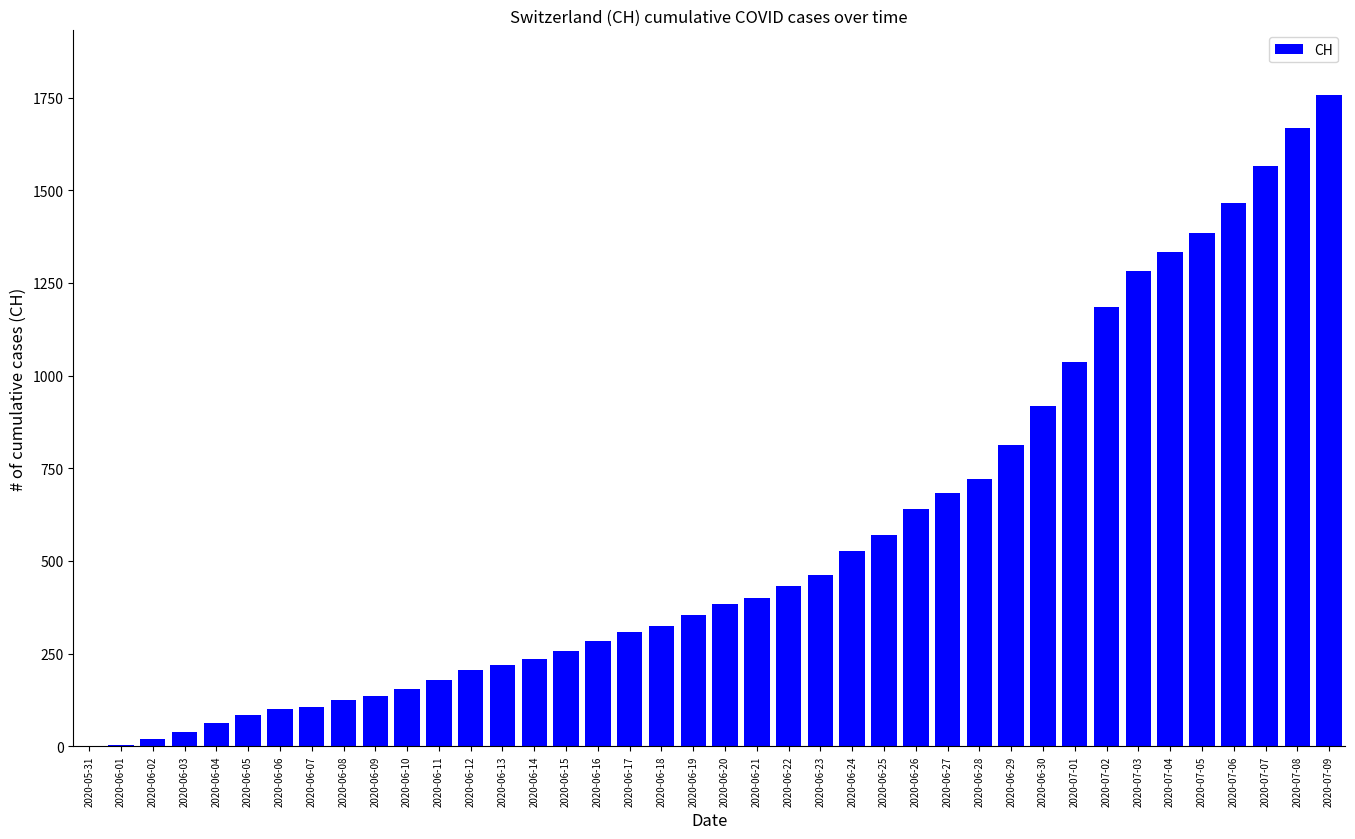

True or false: the data shows 281 at 2020-06-11.

False